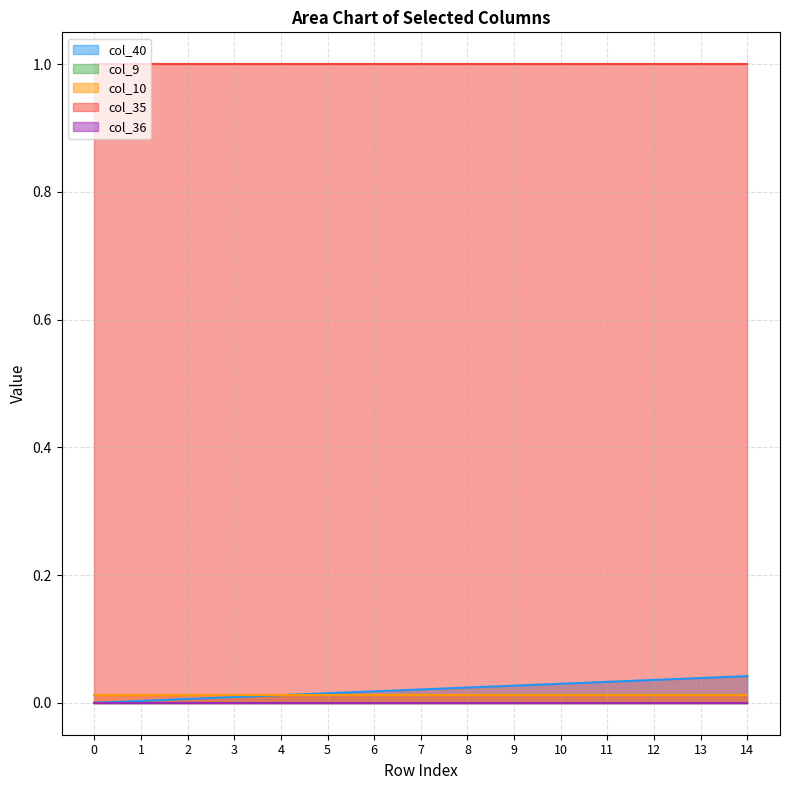

Is it true that col_9 equals 0.0 at 14?

True